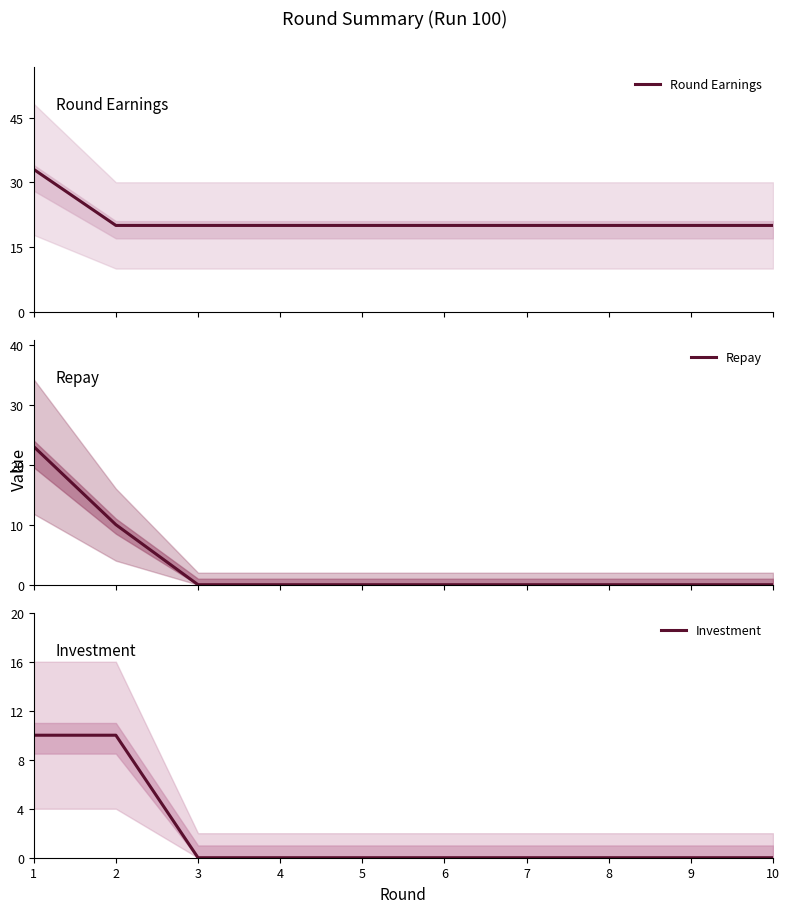

Reading left to right, transcribe all the data shown in this chart.

Round Earnings: 1=33	2=20	3=20	4=20	5=20	6=20	7=20	8=20	9=20	10=20
Repay: 1=23	2=10	3=0	4=0	5=0	6=0	7=0	8=0	9=0	10=0
Investment: 1=10	2=10	3=0	4=0	5=0	6=0	7=0	8=0	9=0	10=0